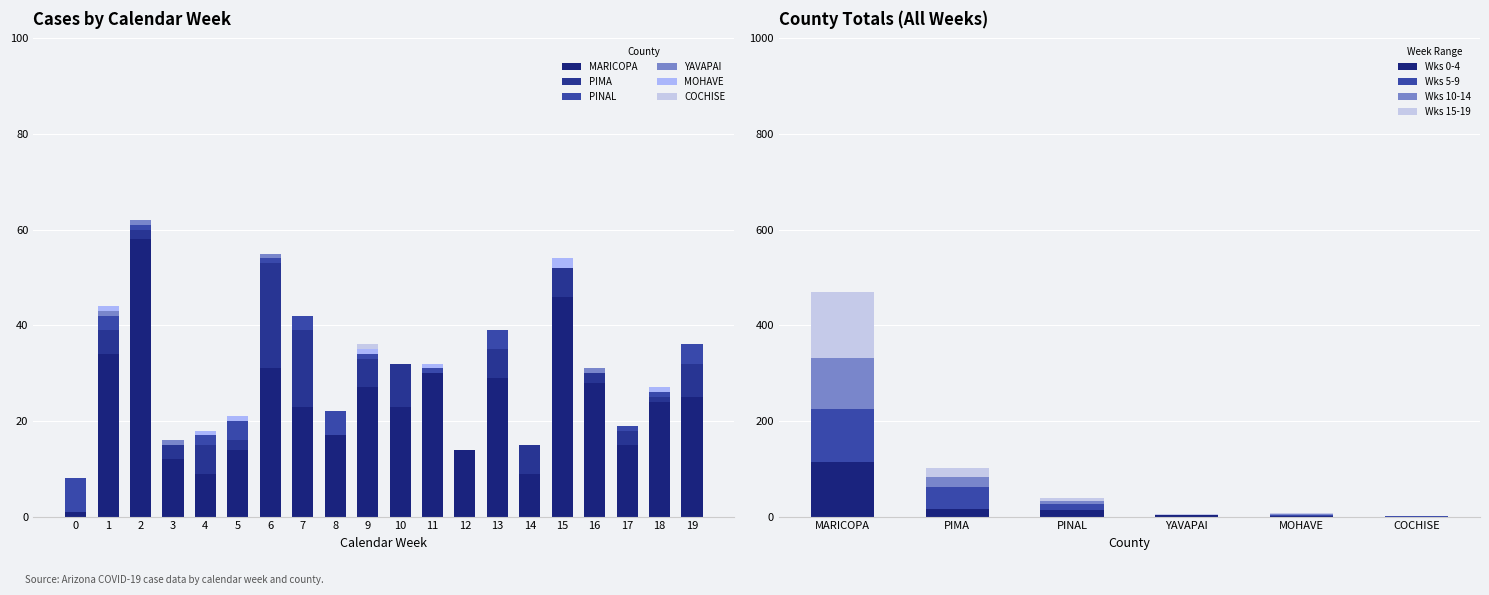

Reading left to right, extract all data points from this chart.

MARICOPA: 1	34	58	12	9	14	31	23	17	27	23	30	14	29	9	46	28	15	24	25
PIMA: 0	5	2	3	6	2	22	16	0	6	9	0	0	6	6	6	2	3	1	7
PINAL: 7	3	1	0	2	4	1	3	5	1	0	1	0	4	0	0	0	1	1	4
YAVAPAI: 0	1	1	1	0	0	1	0	0	0	0	0	0	0	0	0	1	0	0	0
MOHAVE: 0	1	0	0	1	1	0	0	0	1	0	1	0	0	0	2	0	0	1	0
COCHISE: 0	0	0	0	0	0	0	0	0	1	0	0	0	0	0	0	0	0	0	0